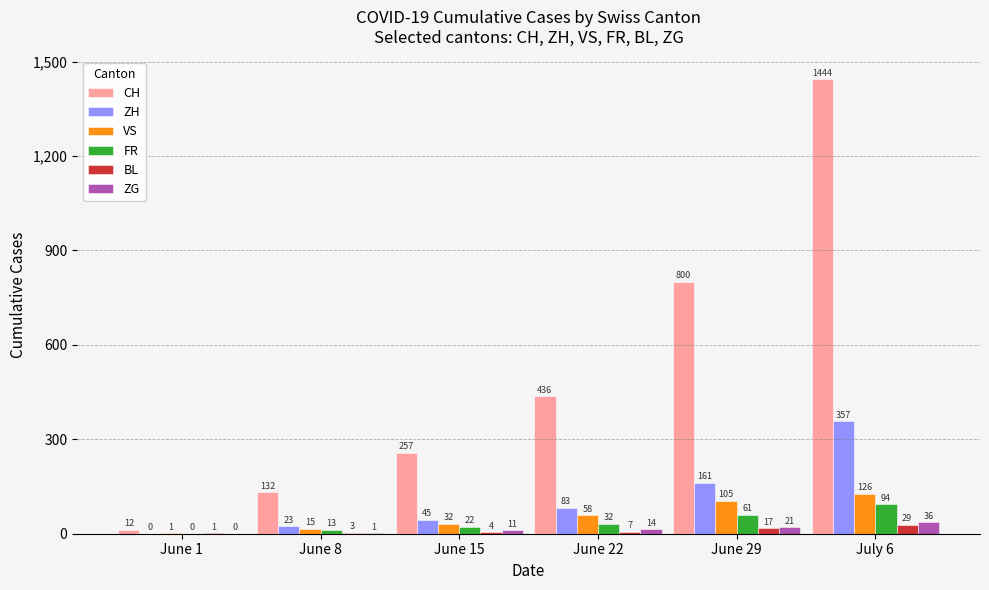

Between June 1 and June 29, which series saw the biggest shift?

CH